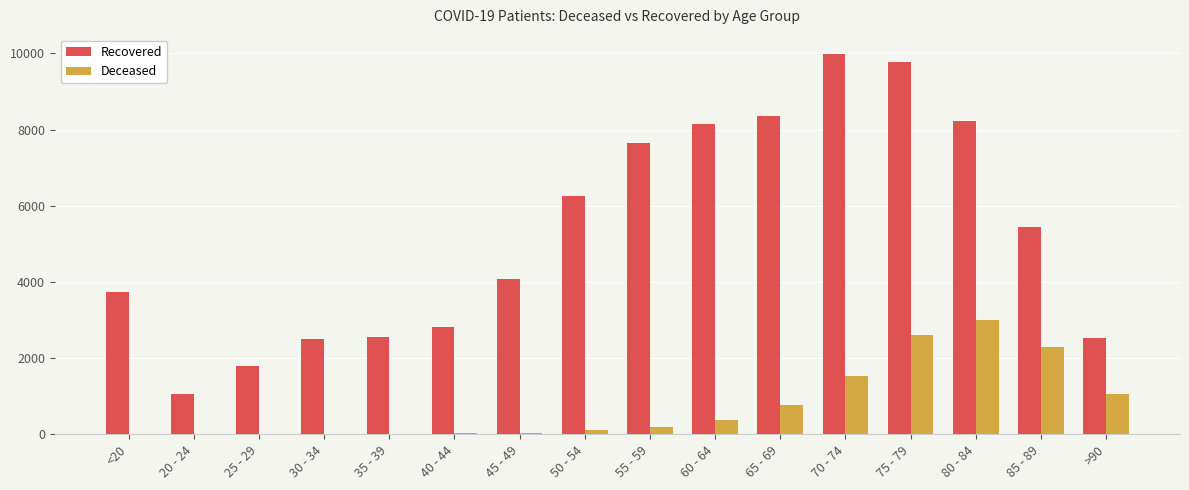

How many data points does each series have?

16